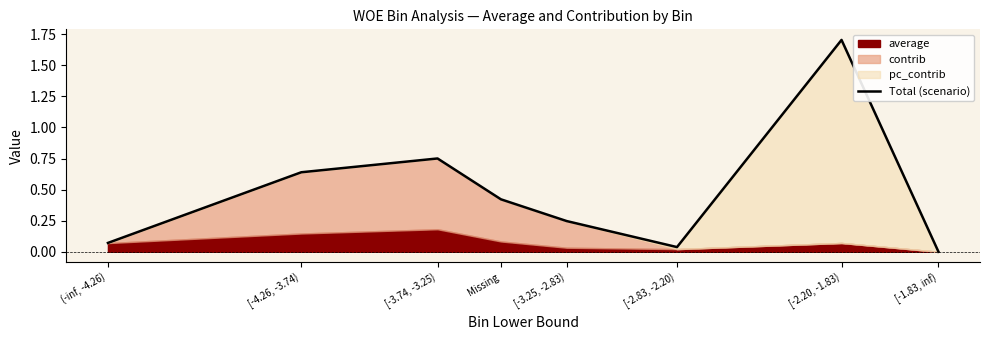

What position from the left is [-1.83, inf)?

8